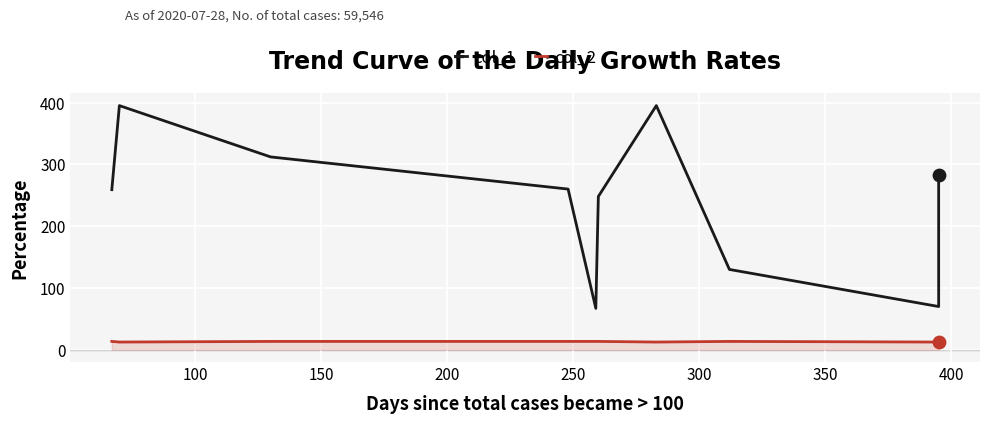

Which series reaches the maximum Y coordinate?

col_1